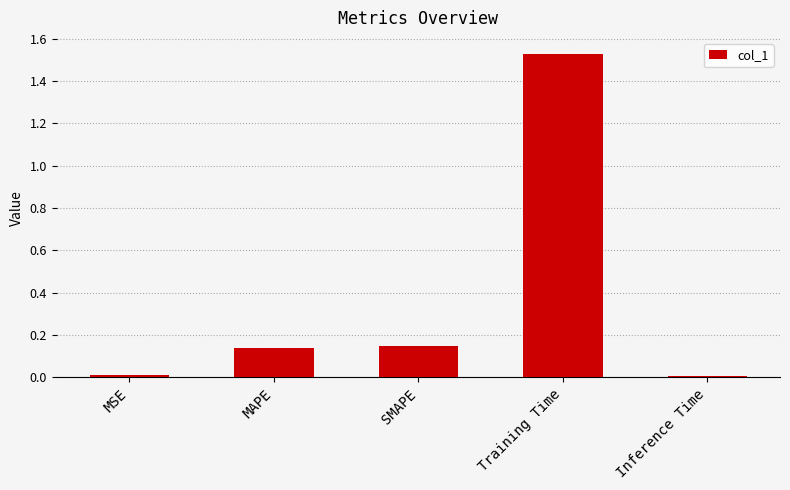

The value at MAPE is 0.0. True or false?

False